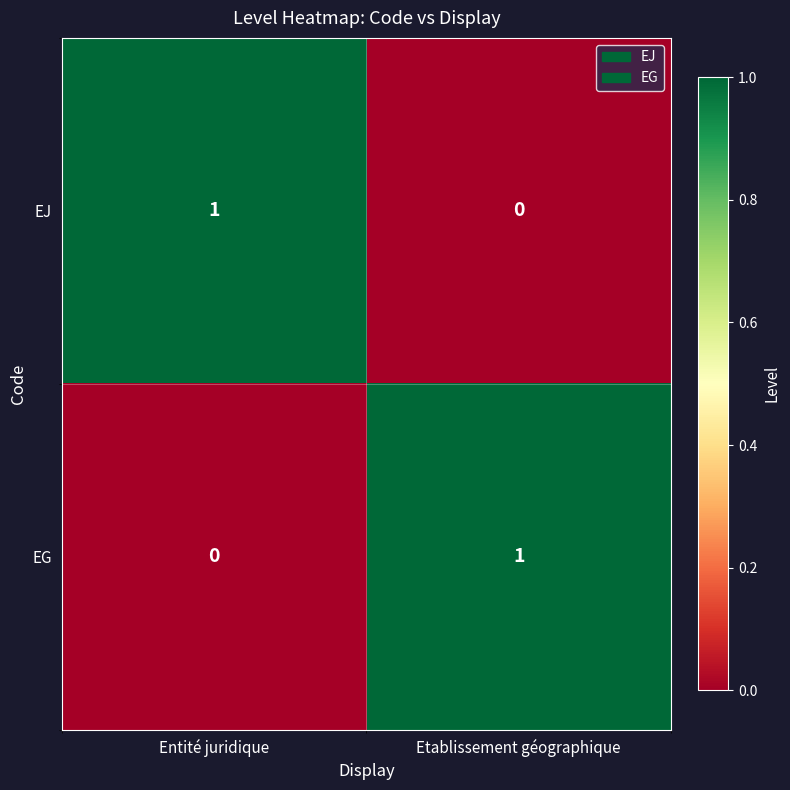

The EJ series shows 0 at Entité juridique. True or false?

False